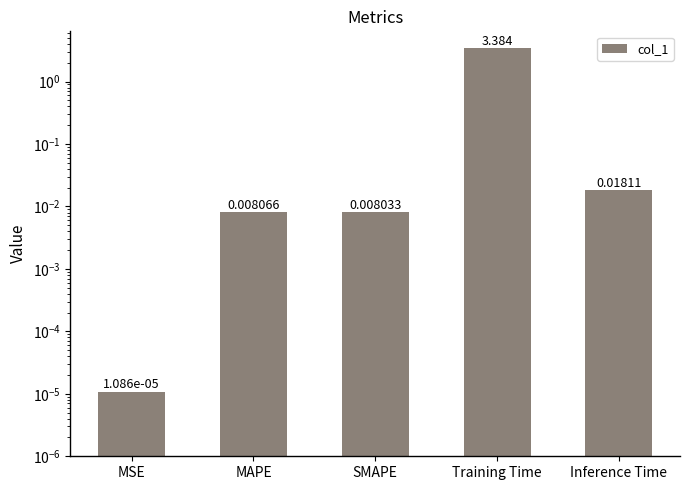

Reading right to left, transcribe all the data shown in this chart.

0.0	3.4	0.0	0.0	0.0